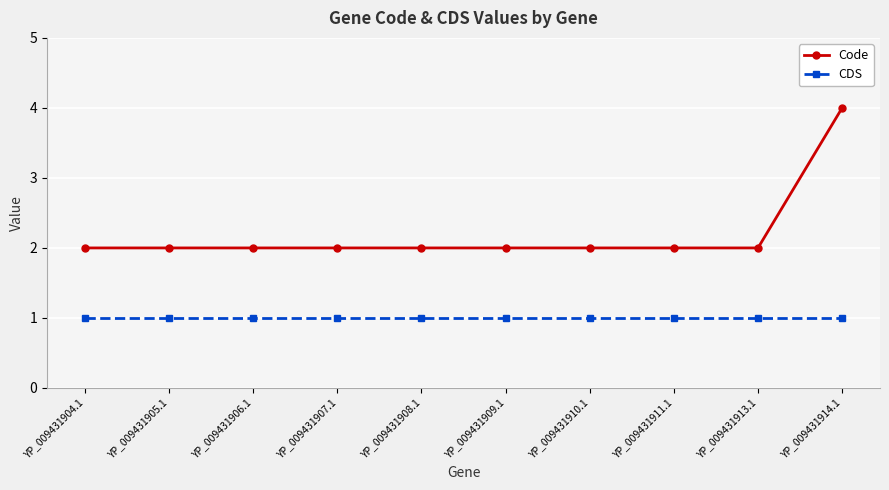

Is it true that Code equals 1 at YP_009431913.1?

False